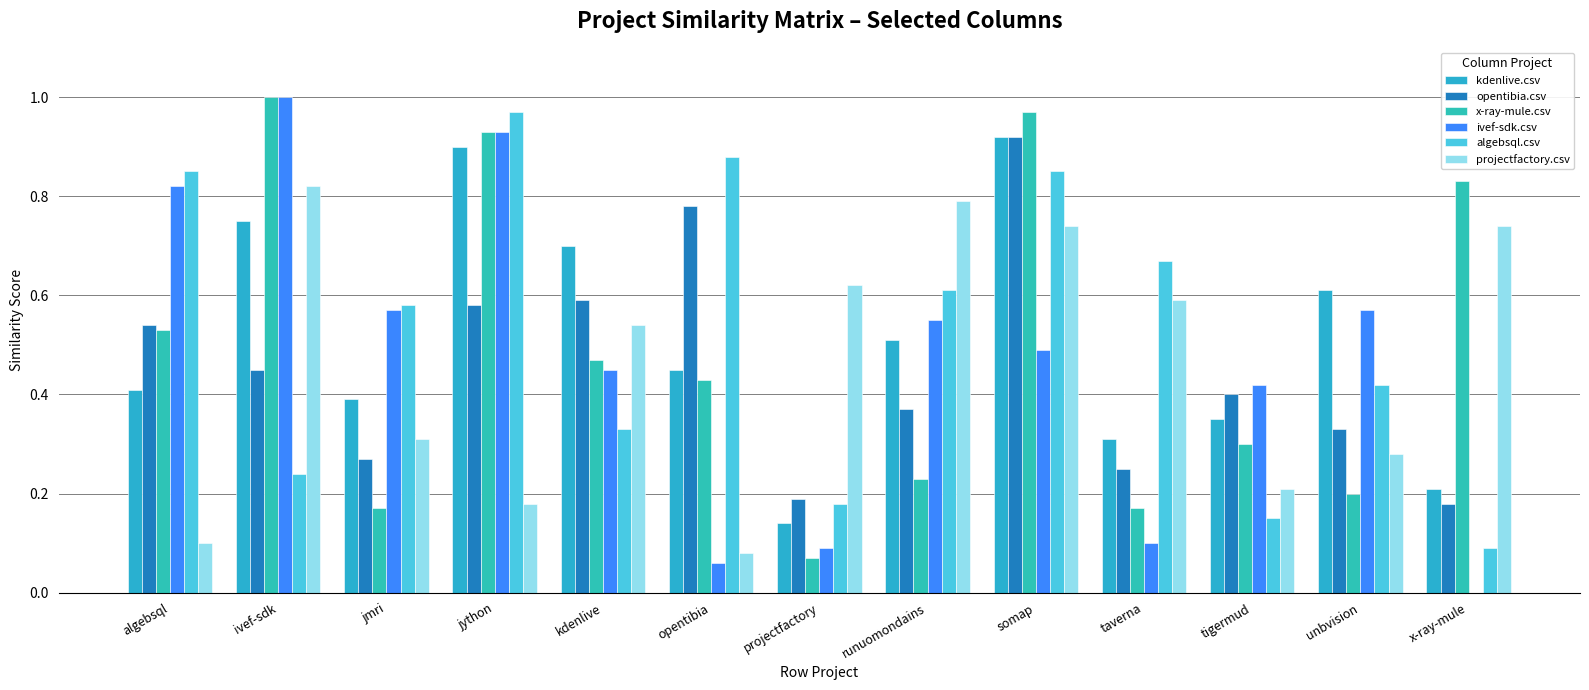

At kdenlive, list the series in order from smallest to largest.

algebsql.csv, ivef-sdk.csv, x-ray-mule.csv, projectfactory.csv, opentibia.csv, kdenlive.csv